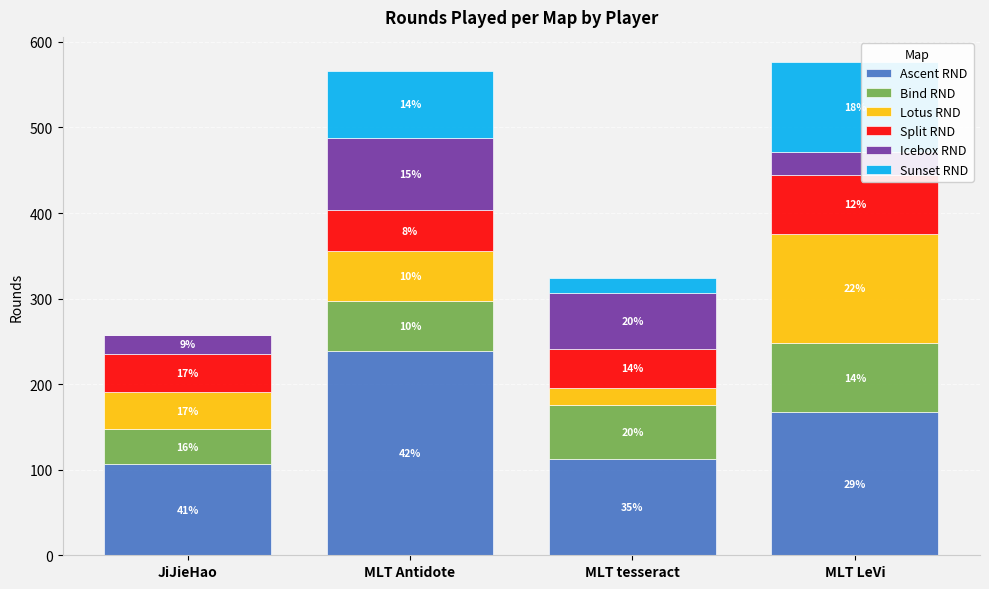

Are the bars horizontal?

No